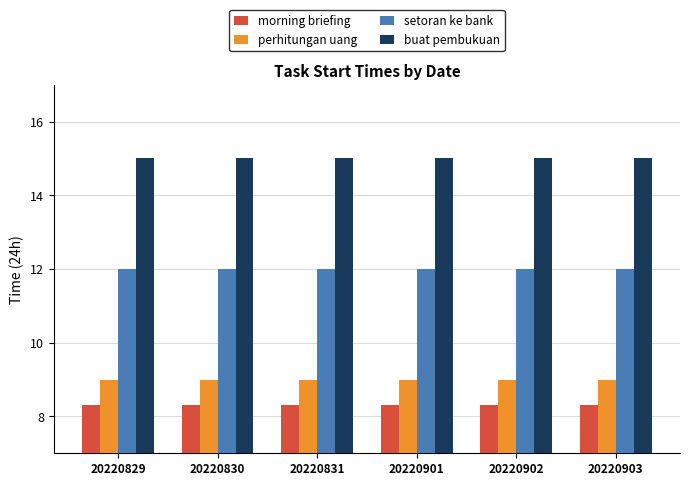

Reading left to right, extract all data points from this chart.

morning briefing: 20220829=8.3	20220830=8.3	20220831=8.3	20220901=8.3	20220902=8.3	20220903=8.3
perhitungan uang: 20220829=9.0	20220830=9.0	20220831=9.0	20220901=9.0	20220902=9.0	20220903=9.0
setoran ke bank: 20220829=12.0	20220830=12.0	20220831=12.0	20220901=12.0	20220902=12.0	20220903=12.0
buat pembukuan: 20220829=15.0	20220830=15.0	20220831=15.0	20220901=15.0	20220902=15.0	20220903=15.0